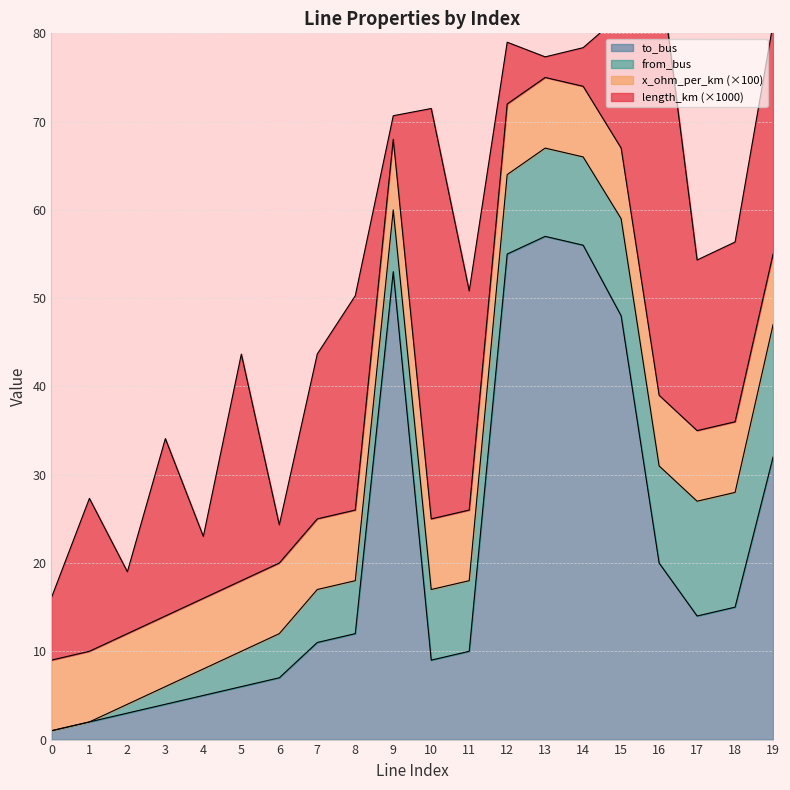

Between 0 and 1, which series saw the biggest shift?

to_bus